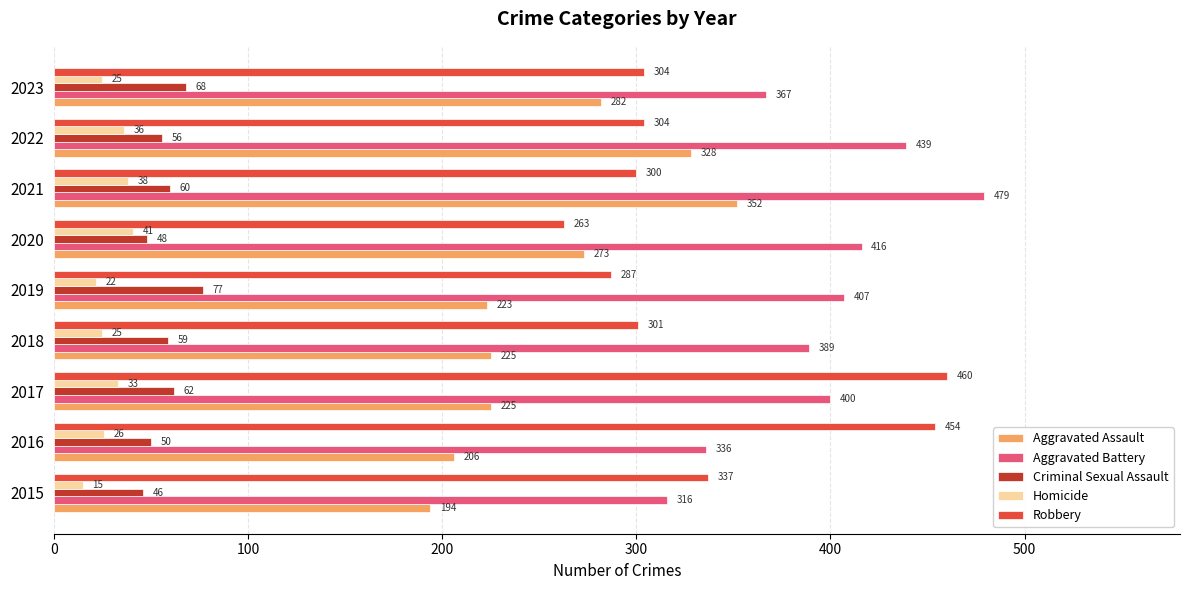

Rank the series by their maximum value, from highest to lowest.

Aggravated Battery, Robbery, Aggravated Assault, Criminal Sexual Assault, Homicide